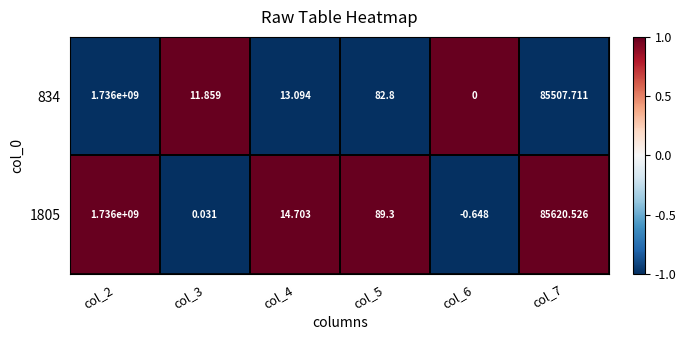

Is the value of 1805 at col_6 greater than the value of 834 at col_5?

No